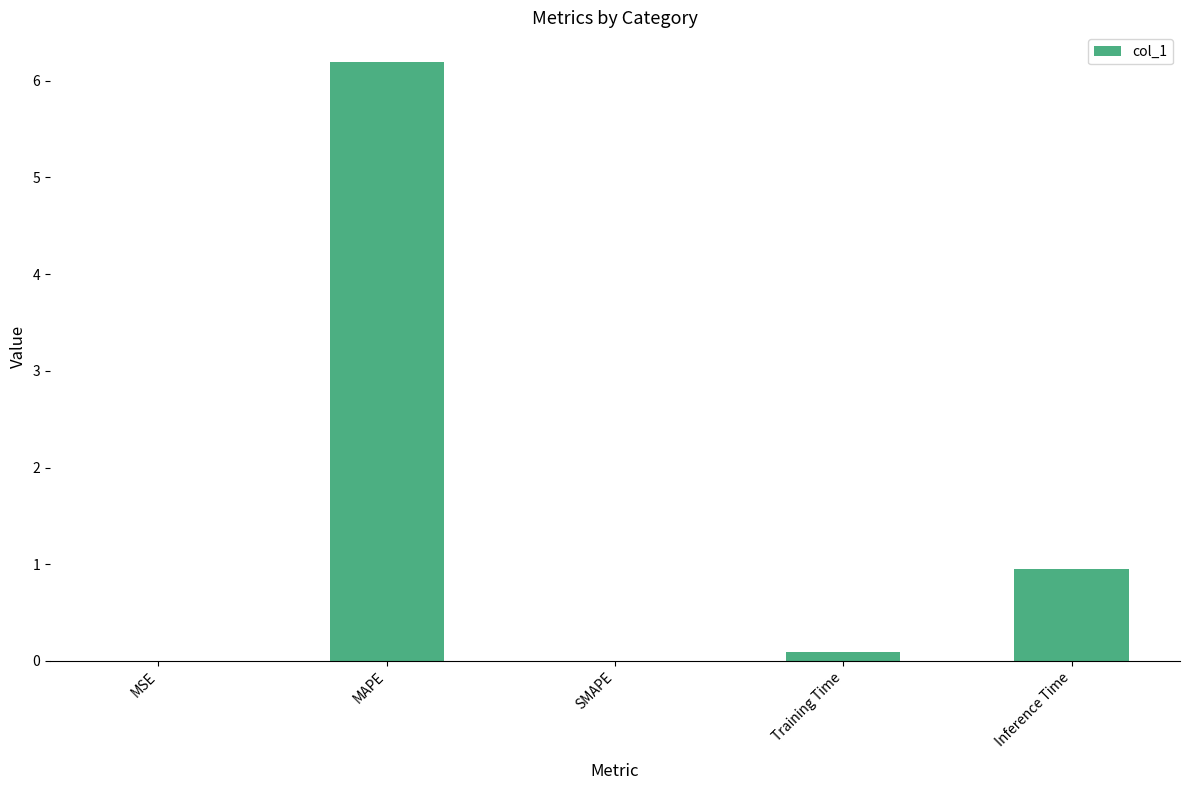

What is the change in value from MSE to Training Time?

+0.1